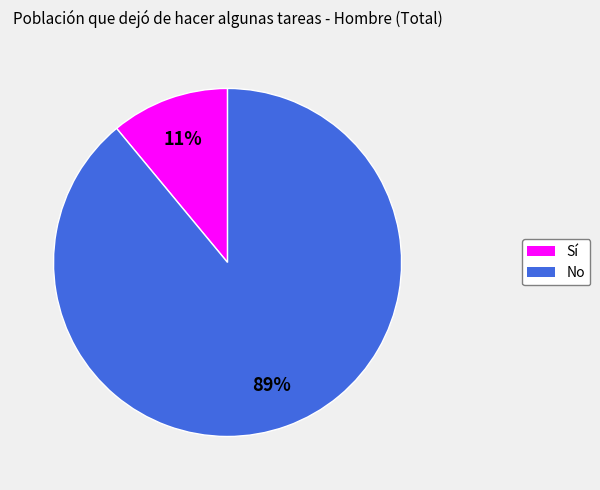

How many segments does this pie chart have?

2